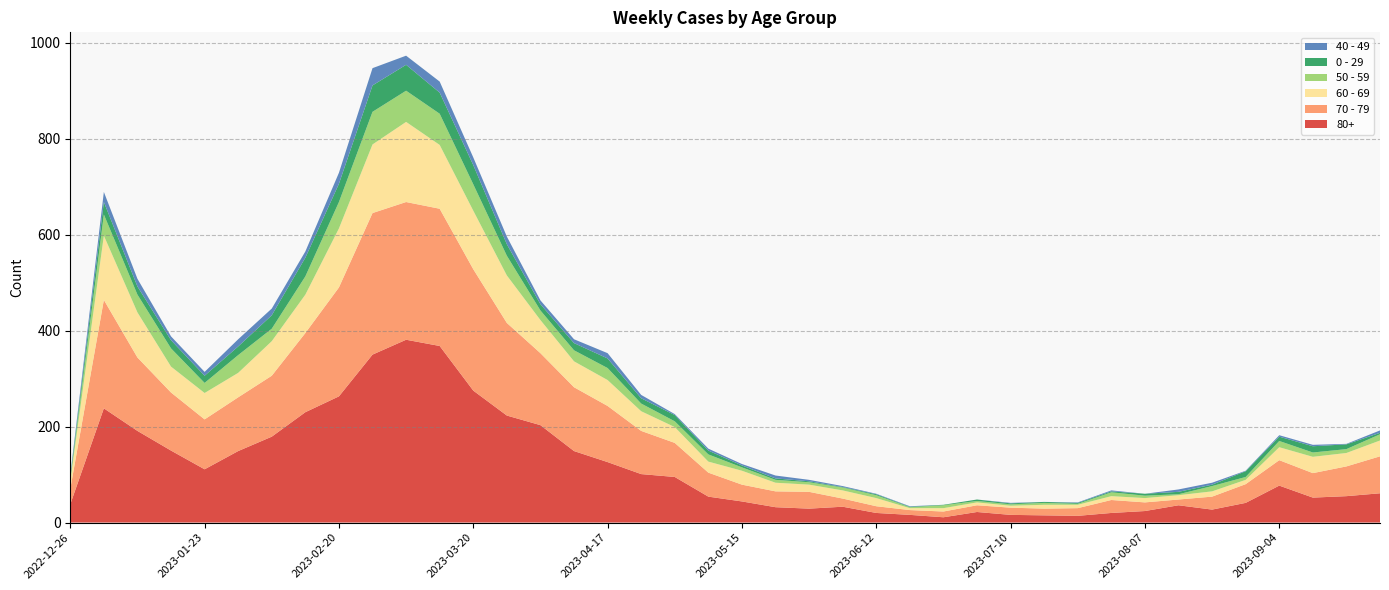

Reading right to left, extract all data points from this chart.

80+: 61	55	52	77	41	27	36	24	20	14	15	16	22	11	16	20	33	29	32	44	54	95	101	126	149	203	223	275	368	381	350	263	230	179	149	111	150	191	238	38
70 - 79: 77	62	51	53	39	27	12	18	27	16	14	15	14	12	10	14	17	35	33	35	50	71	90	117	133	150	193	253	286	287	295	227	165	127	112	104	121	153	226	32
60 - 69: 33	28	34	27	9	11	9	9	8	7	8	4	6	7	4	17	17	15	18	29	23	33	41	54	54	69	99	122	133	167	143	123	80	72	51	55	54	94	134	16
50 - 59: 13	8	9	13	6	11	2	5	8	2	4	3	3	6	2	6	6	5	6	7	15	12	16	25	23	20	41	55	65	65	68	55	38	26	37	21	38	37	44	5
0 - 29: 3	10	13	9	12	3	5	4	2	2	2	2	3	1	1	2	1	2	3	4	8	13	11	20	15	13	24	40	44	54	55	38	39	28	18	15	17	17	26	4
40 - 49: 5	1	3	3	1	4	5	0	2	1	0	1	0	0	1	1	2	3	6	3	4	2	7	11	8	8	16	16	23	19	36	23	13	14	15	8	8	16	21	4